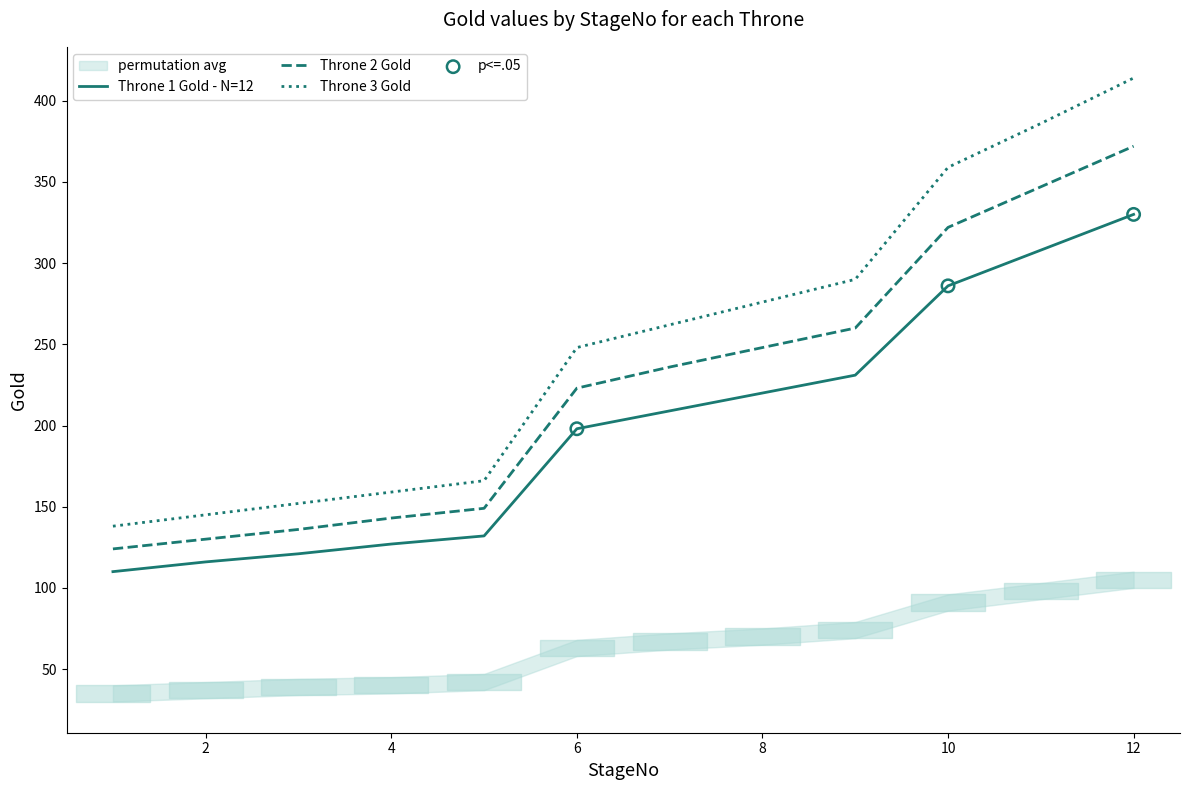

Which series has the largest total across all categories?

Throne 3 Gold